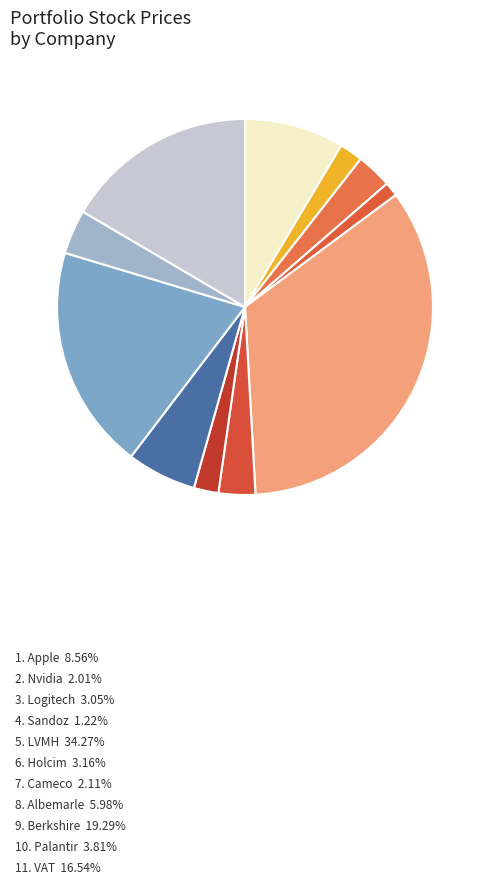

How many segments does this pie chart have?

11